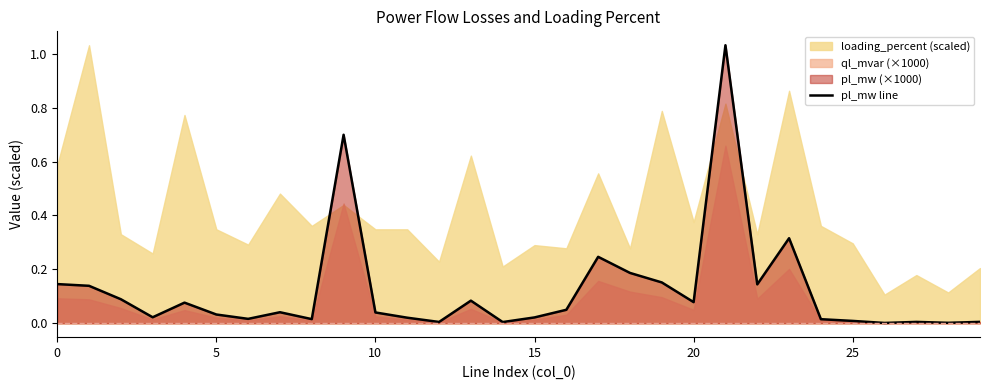

Between 13 and 19, which is larger?

19